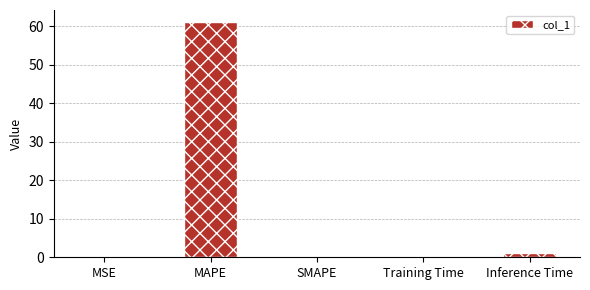

How many series are shown in this chart?

1